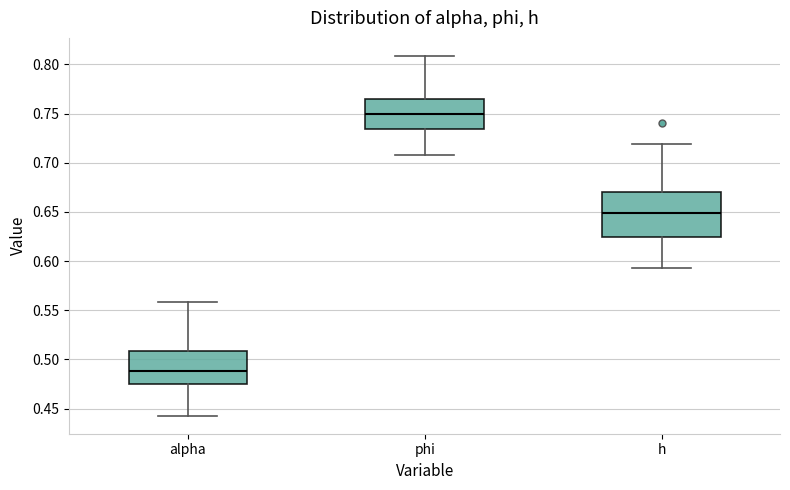

Which box's median line is the lowest?

alpha